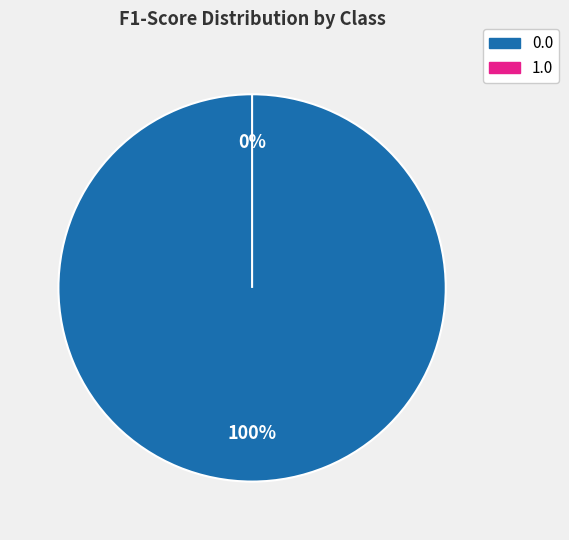

True or false: 1.0 accounts for 0% of the total.

True